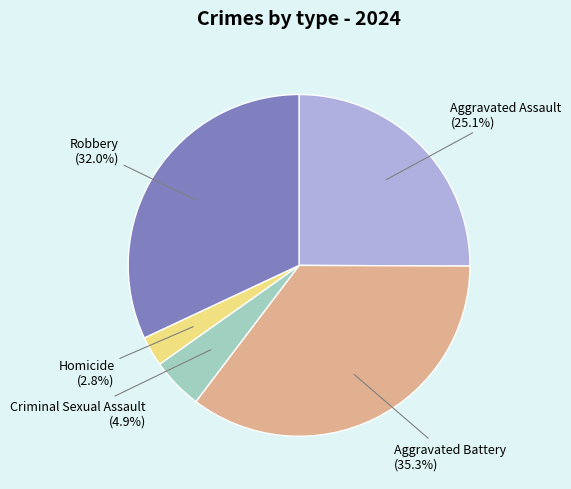

Does any single category account for the majority?

No